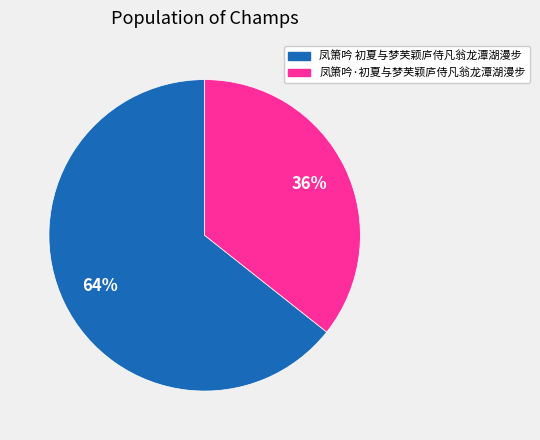

Is it true that 凤箫吟 初夏与梦芙颖庐侍凡翁龙潭湖漫步 is 73% of the pie?

False